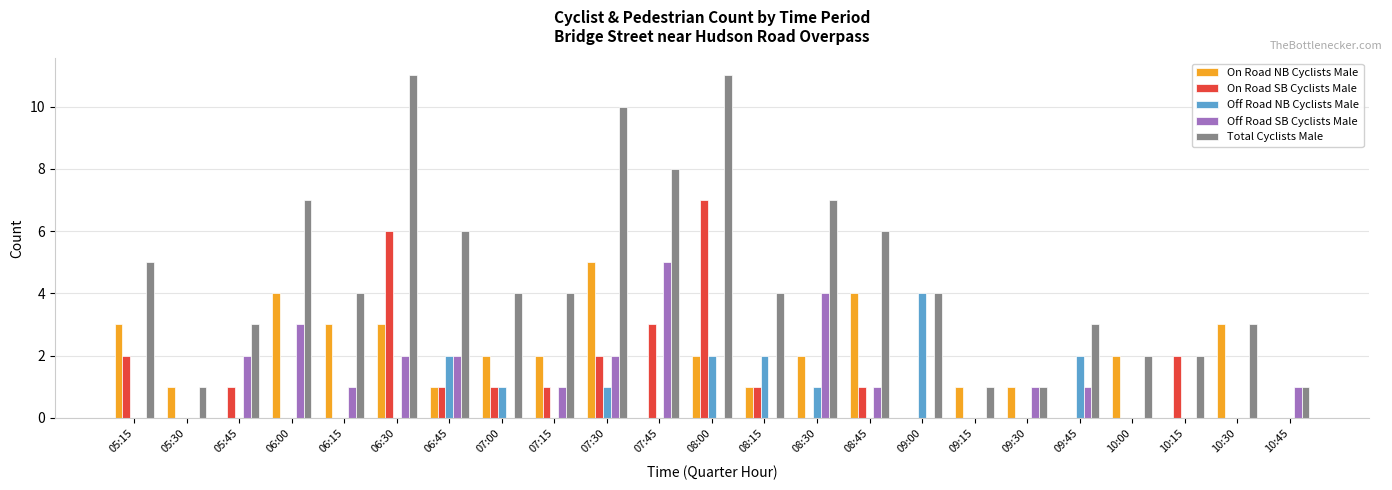

What is the highest value of the Off Road NB Cyclists Male series?

4